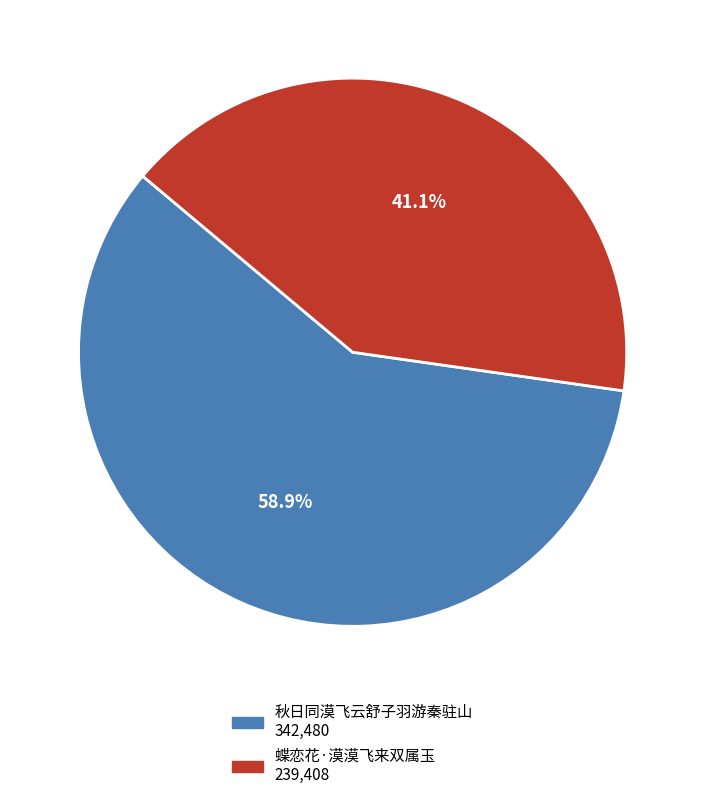

To the nearest percent, what is the average slice percentage?

50%